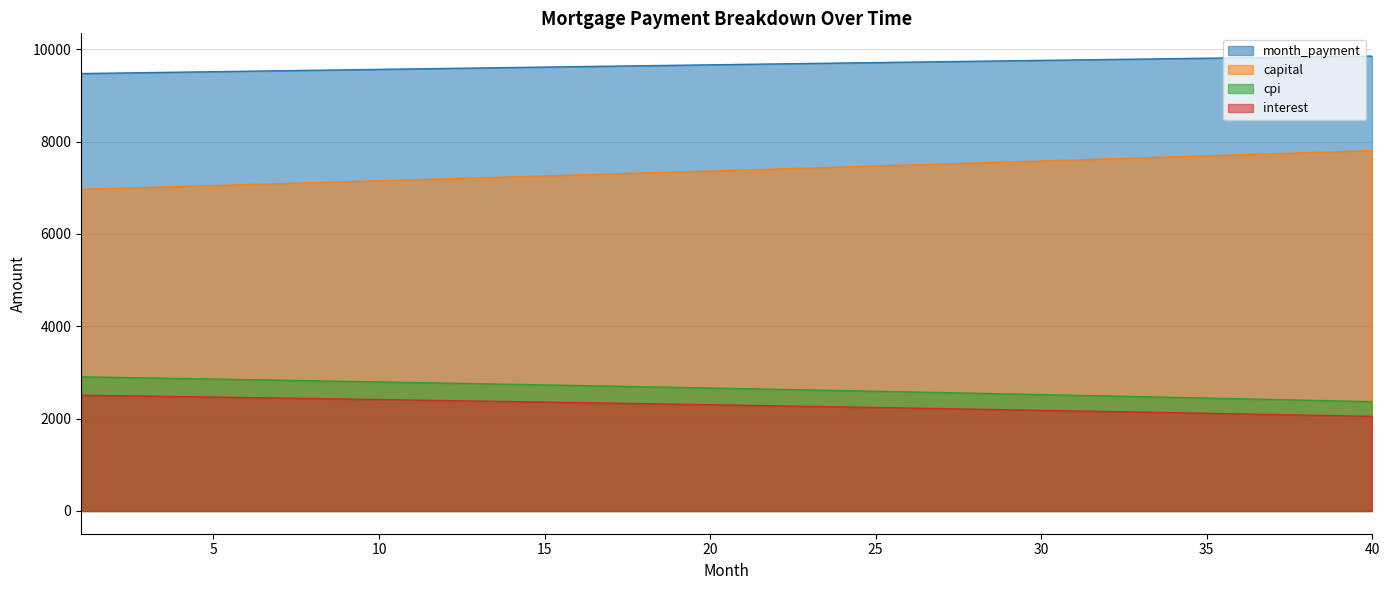

What is the difference between the second highest and minimum values in the month_payment series?

369.4